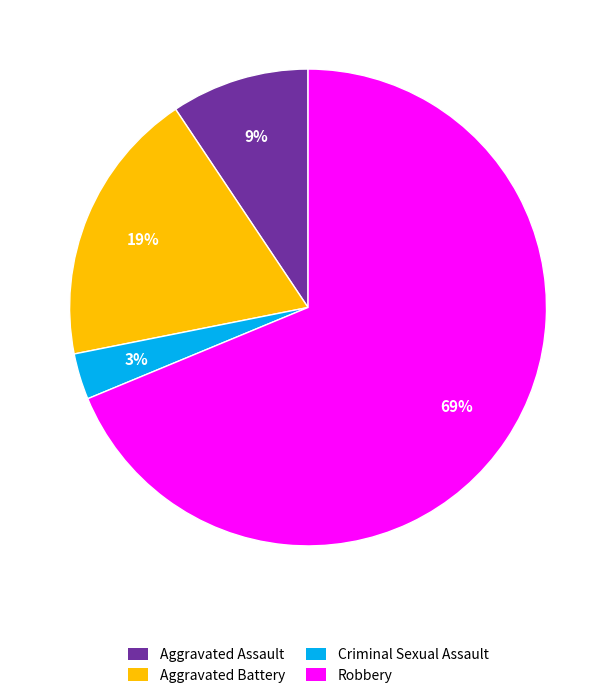

What is the largest slice in the pie chart?

Robbery